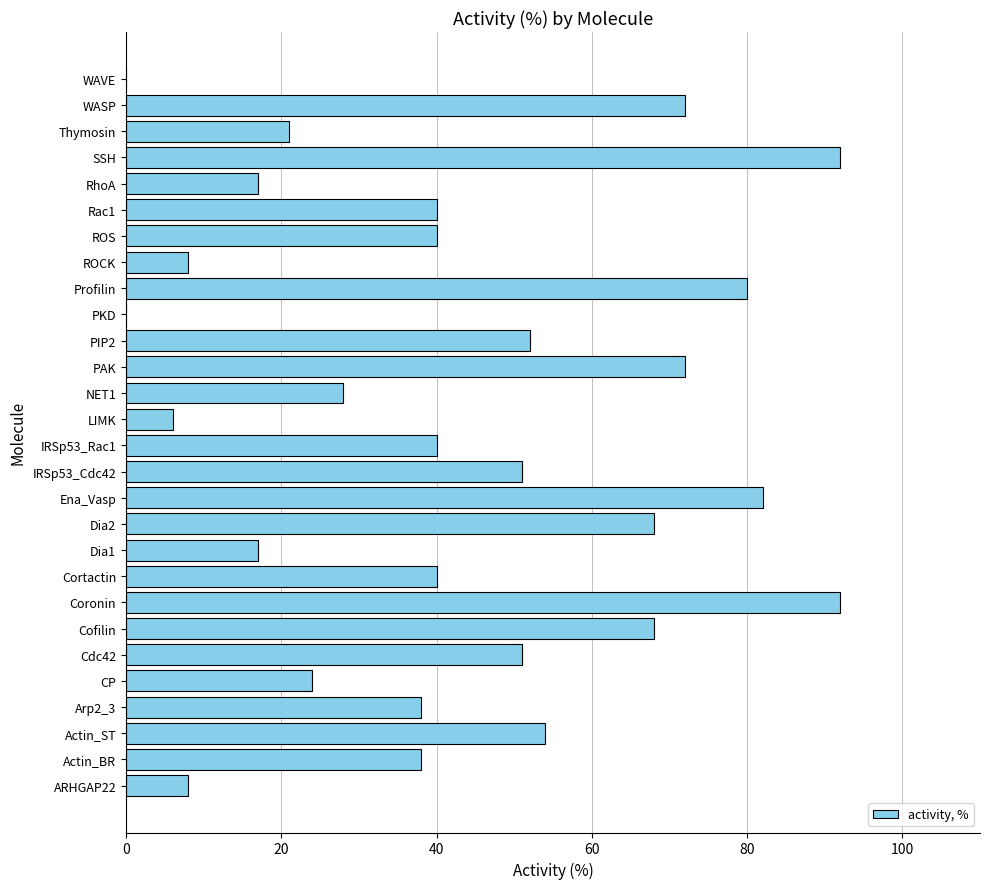

The value at Rac1 is 67. True or false?

False